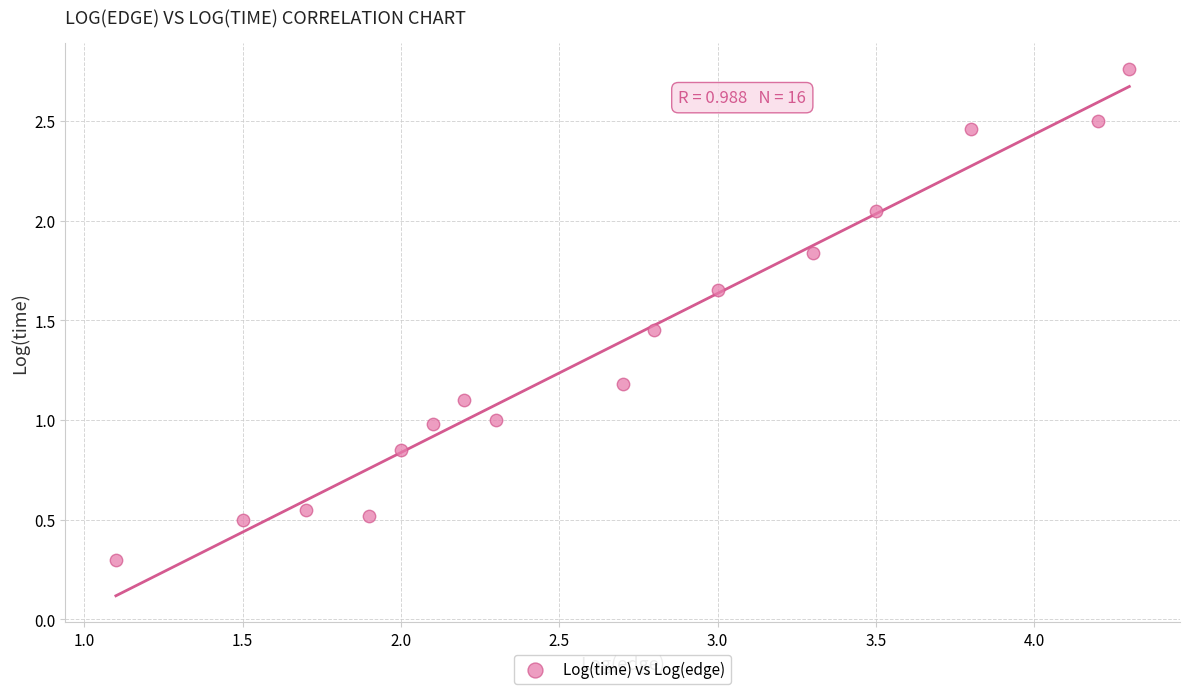

What is the range of X values (max minus min)?

3.2